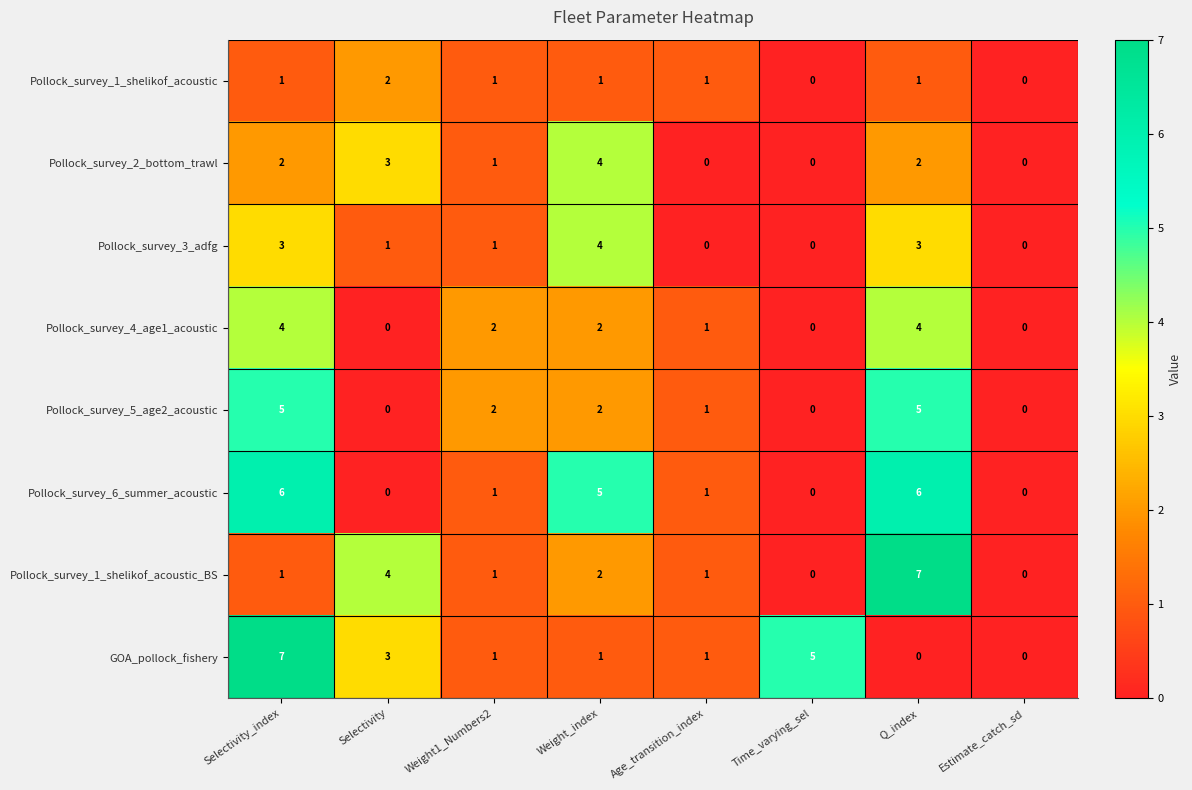

Where does the Pollock_survey_3_adfg series first go above 1?

Selectivity_index